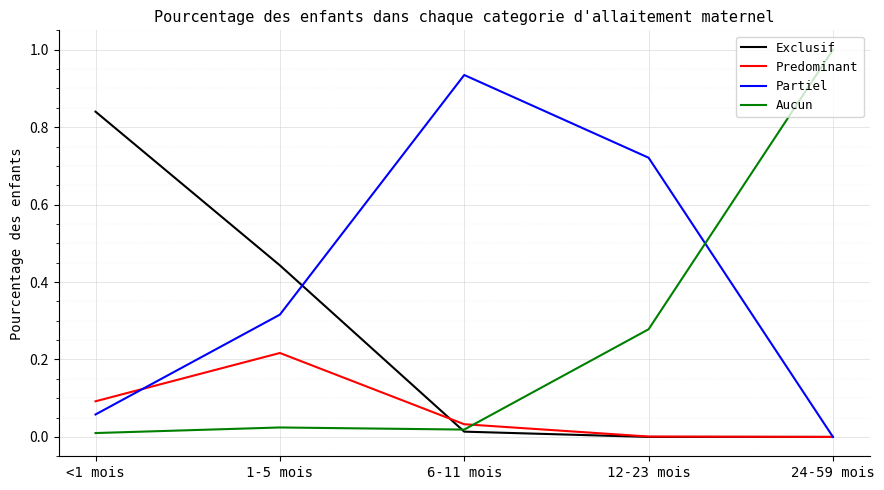

The value of Partiel at 24-59 mois is -0.4. True or false?

False